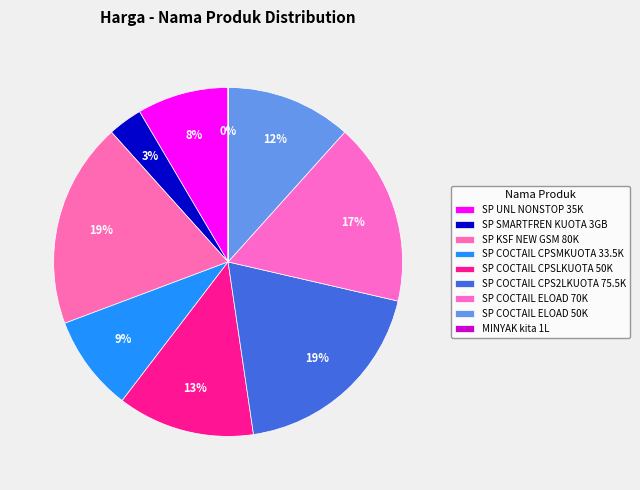

What is the largest slice in the pie chart?

SP KSF NEW GSM 80K